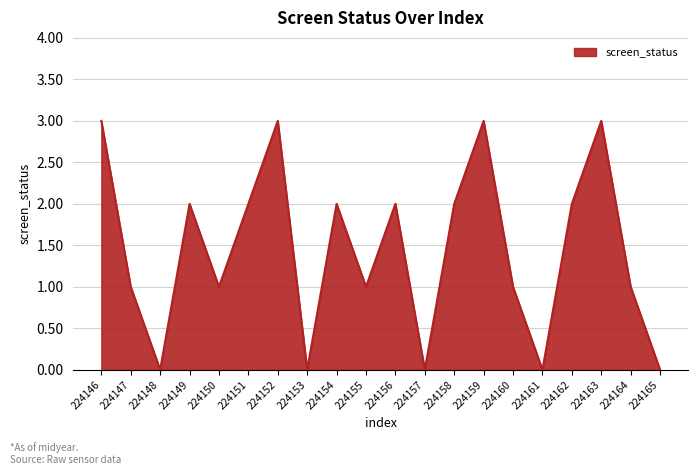

What is the difference between the values at 224165 and 224152?

3